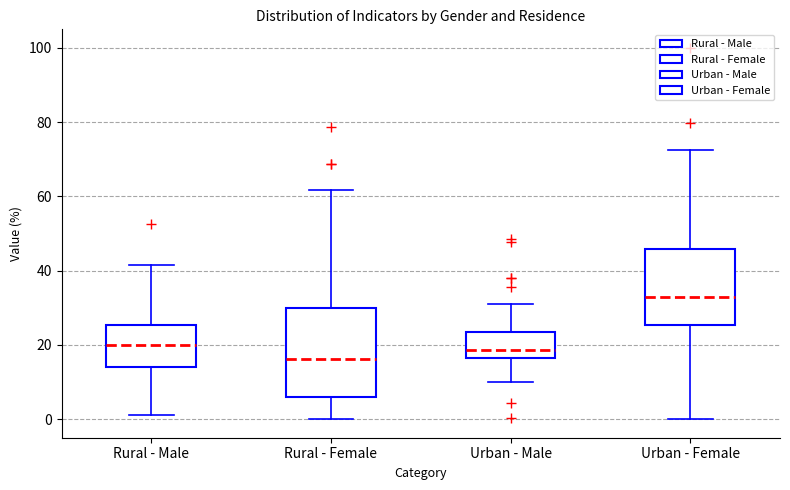

Reading left to right, transcribe this box plot: for each box, give where its median line is, the range the box spans, and where its two whiskers end, as read against the y-axis. The values are not printed on the chart, so give them approximately, as read against the axis.

Rural - Male: median 20, box 14 to 26, whiskers 2 to 42
Rural - Female: median 16, box 6 to 30, whiskers 0 to 62
Urban - Male: median 18, box 16 to 24, whiskers 10 to 30
Urban - Female: median 34, box 26 to 46, whiskers 0 to 72